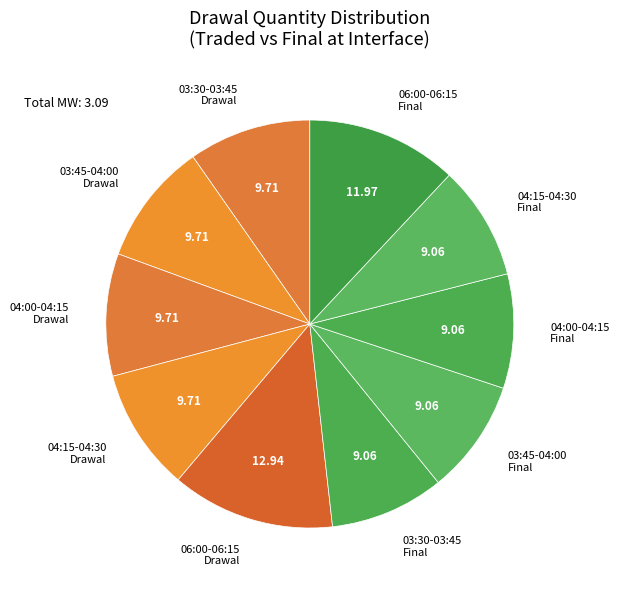

Do 04:15-04:30 Drawal and 04:00-04:15 Final together represent more than half of the pie?

No